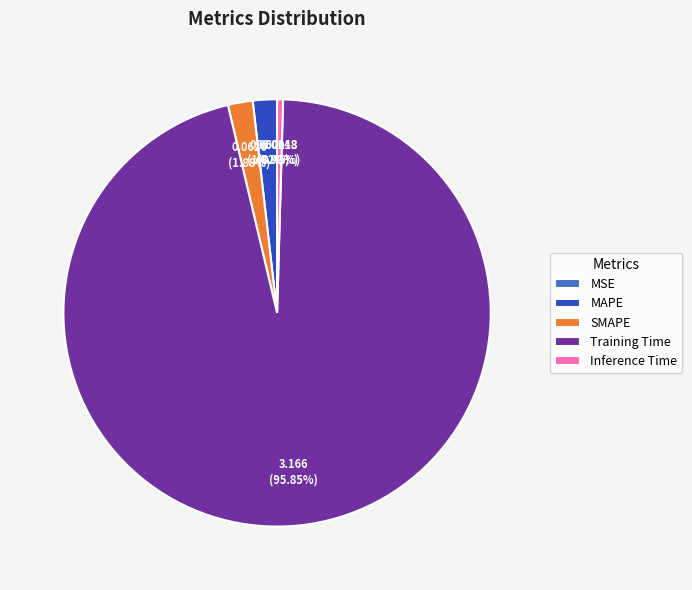

Is the sum of Training Time and SMAPE greater than half?

Yes